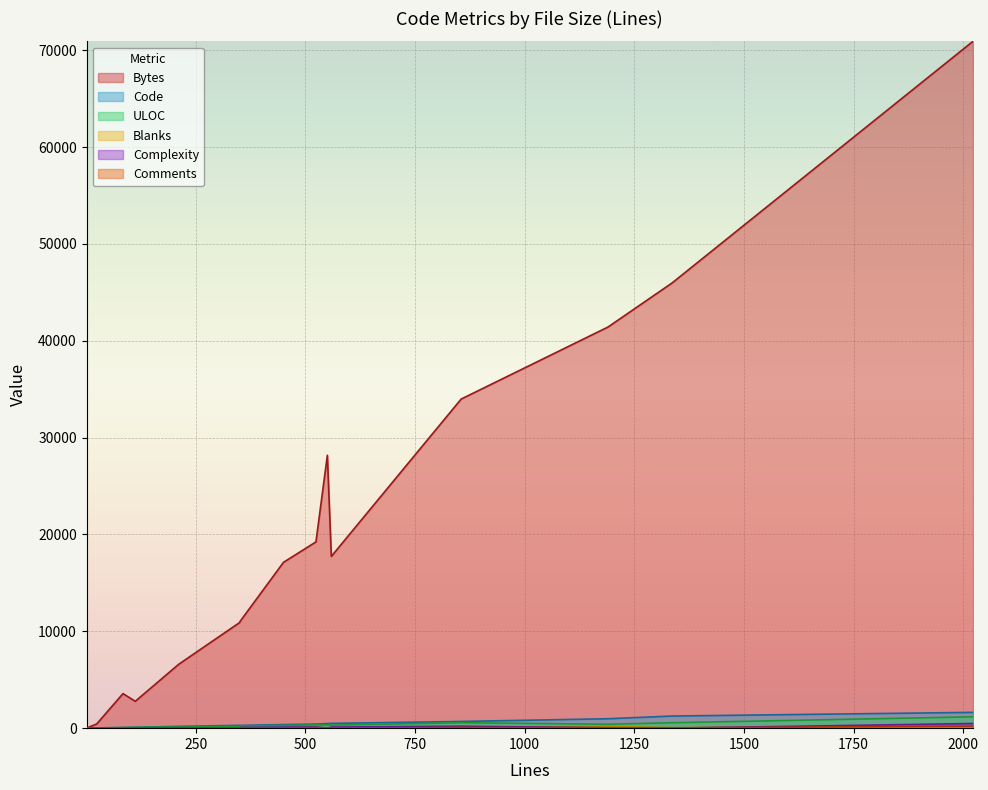

What is the greatest value displayed?

70925